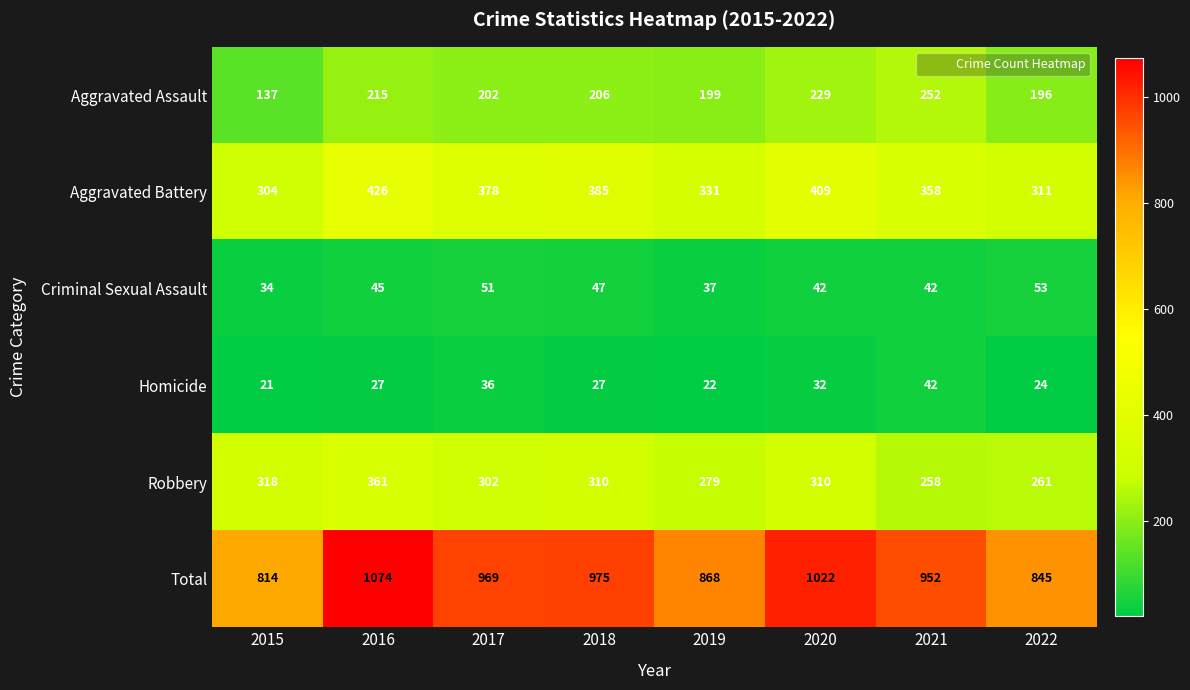

Rank the series by their maximum value, from lowest to highest.

Homicide, Criminal Sexual Assault, Aggravated Assault, Robbery, Aggravated Battery, Total